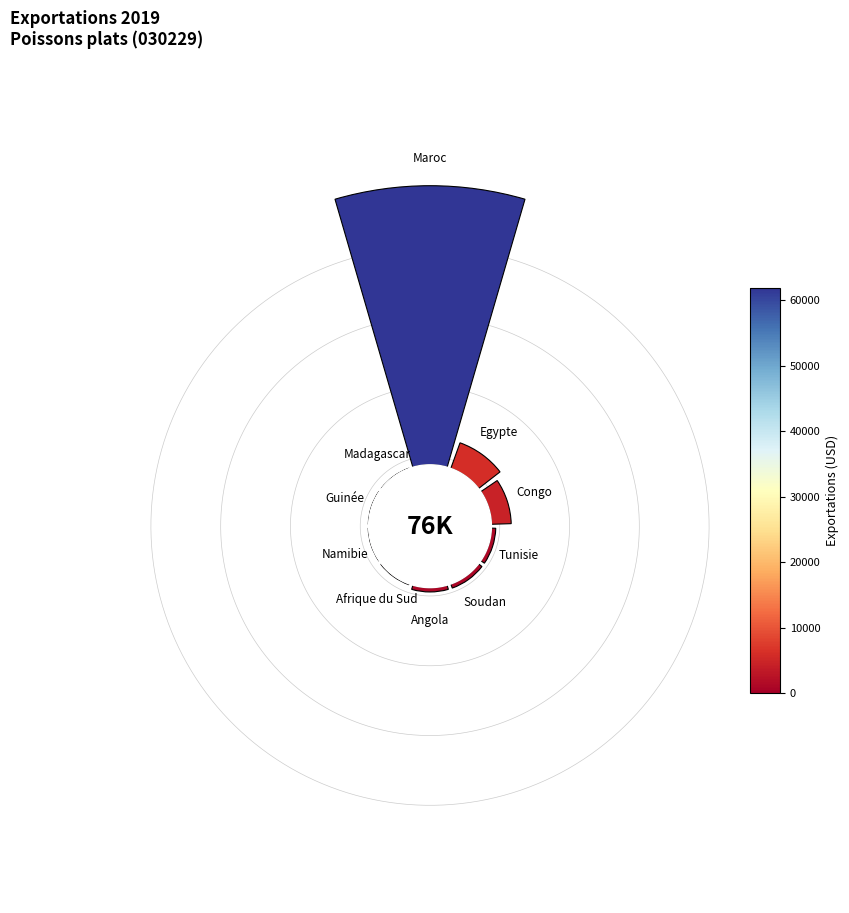

True or false: 135° accounts for 1% of the total.

True